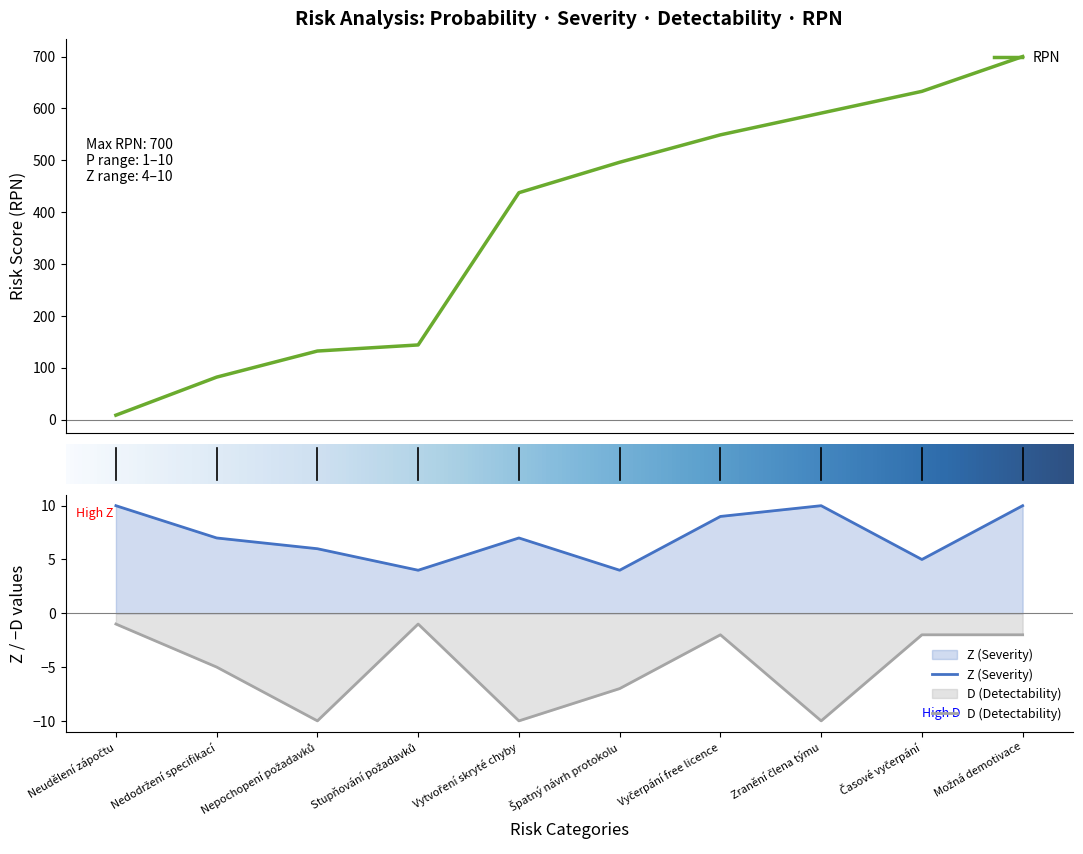

At how many categories does at least one series exceed -3?

10